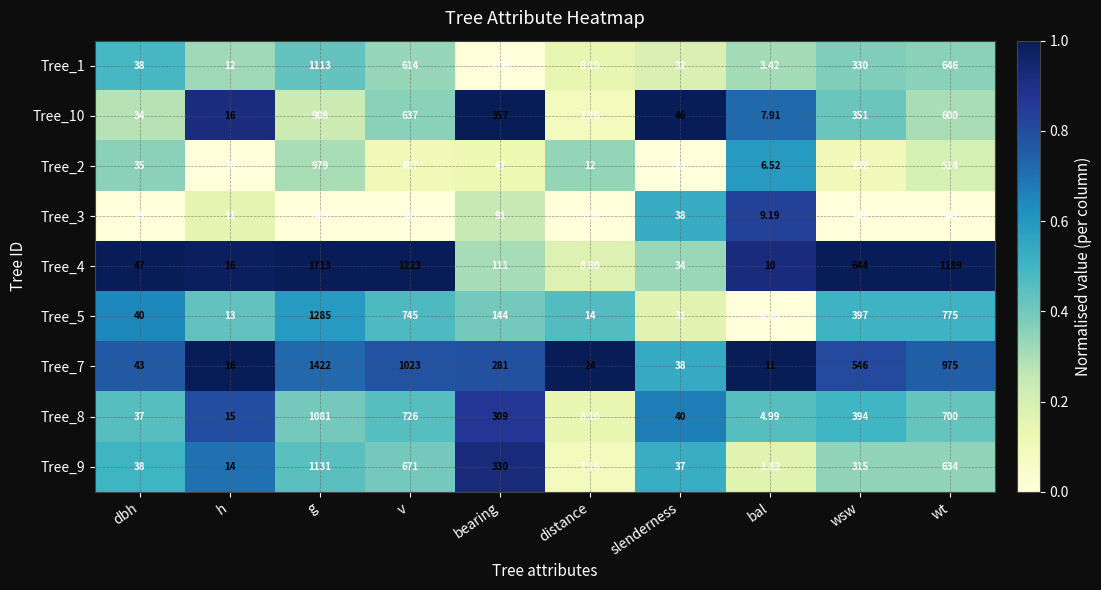

What is the spread (max minus min) of values at h?

6.0